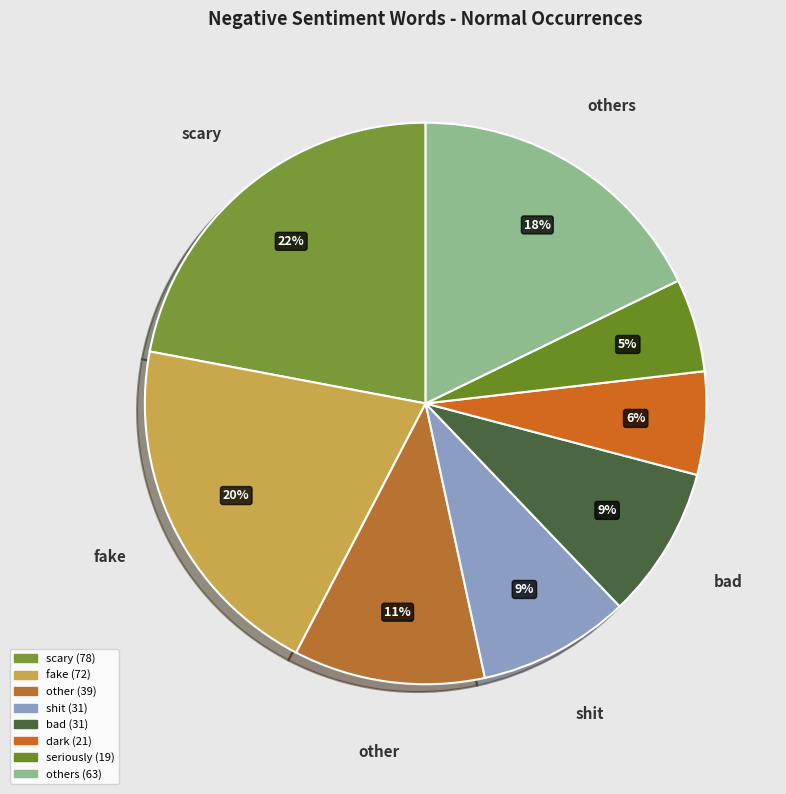

Count the number of slices in the pie.

8